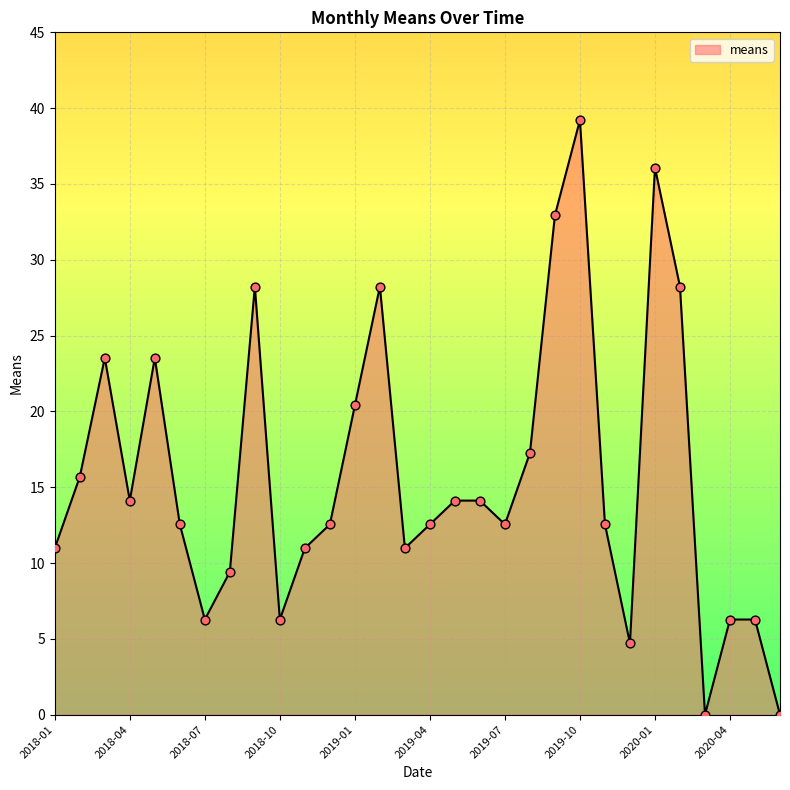

What is the greatest value displayed?

39.2